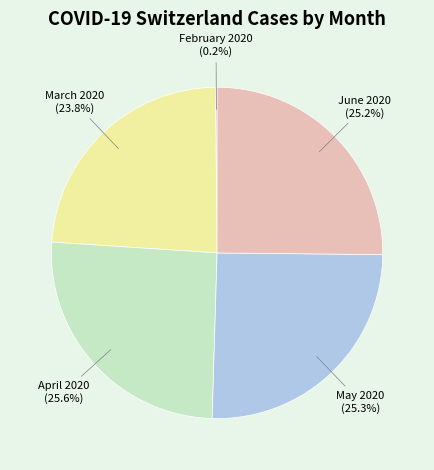

Combined, what portion of the pie is March 2020 (23.8%) and May 2020 (25.3%)?

49.1%